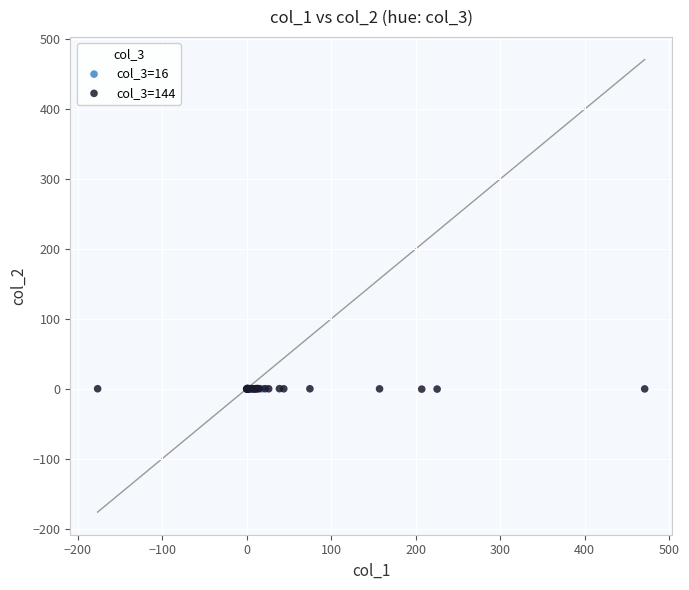

Which series has the widest spread of Y values?

col_3=144